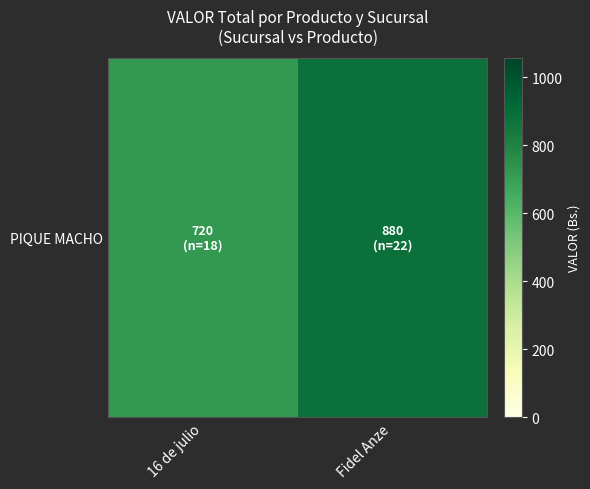

List the labels in order of value, largest first.

Fidel Anze, 16 de julio